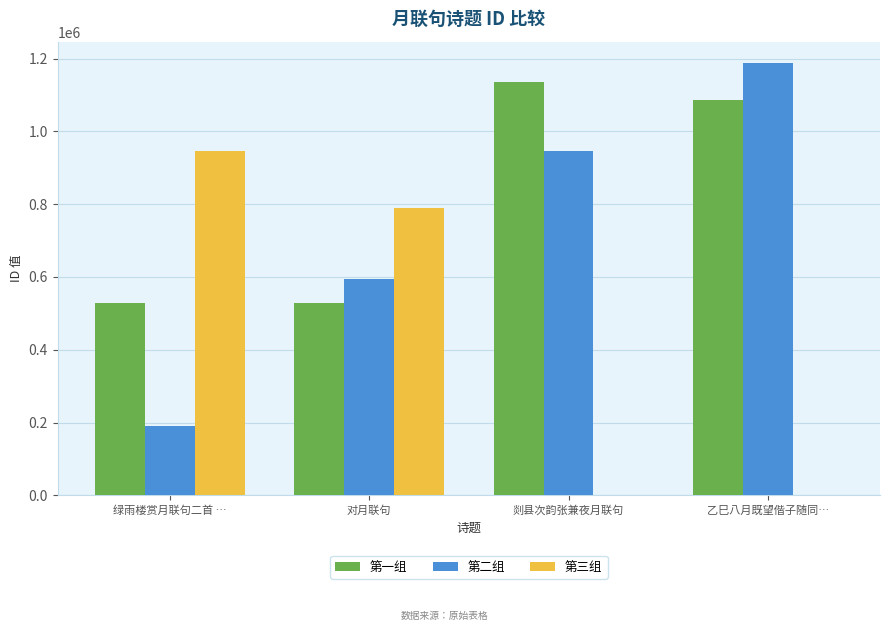

What is the highest value of the 第三组 series?

945994